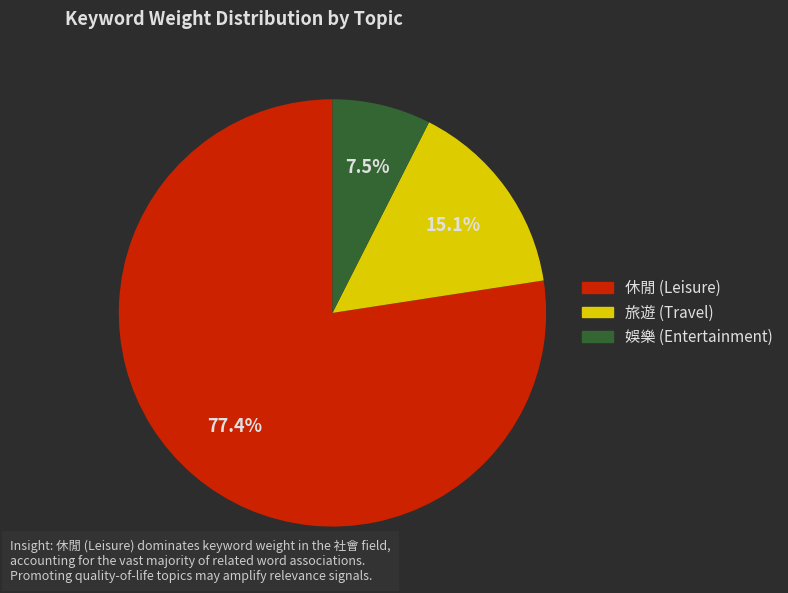

Does any single category account for the majority?

Yes